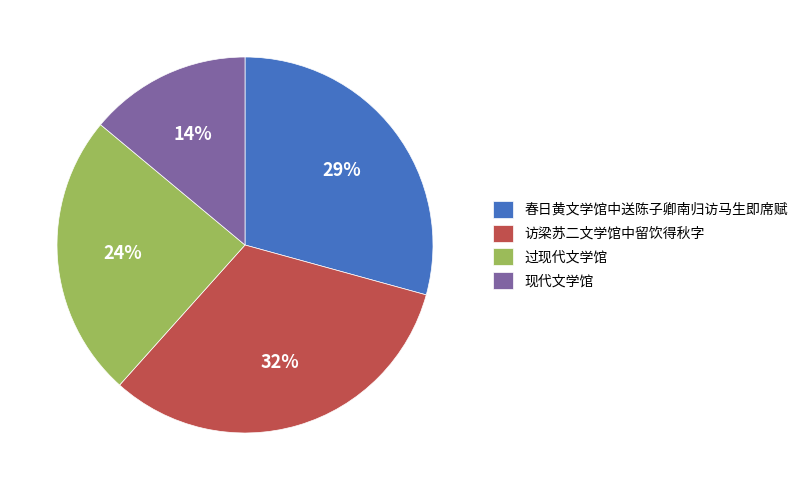

Approximately how many times larger is the value at 春日黄文学馆中送陈子卿南归访马生即席赋 compared to 现代文学馆?

2.1